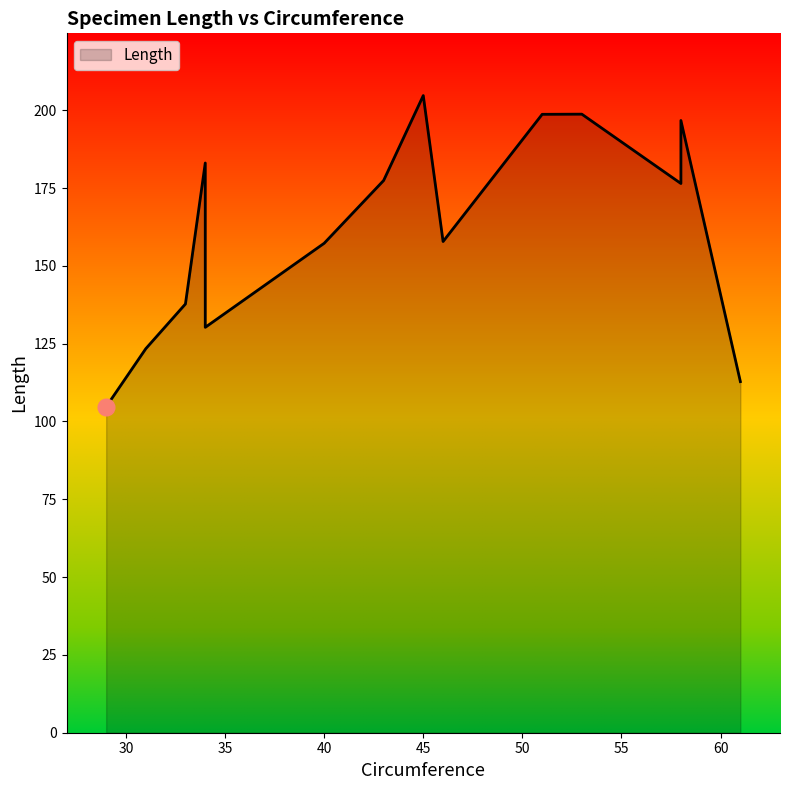

Where does the data first go above 176?

34